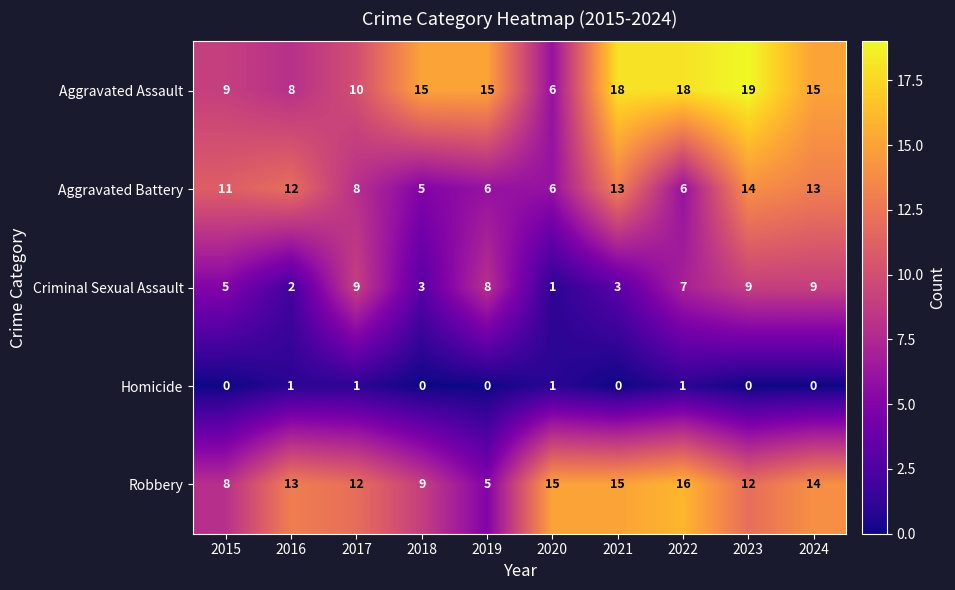

List the series in order of their peak value, highest first.

Aggravated Assault, Robbery, Aggravated Battery, Criminal Sexual Assault, Homicide